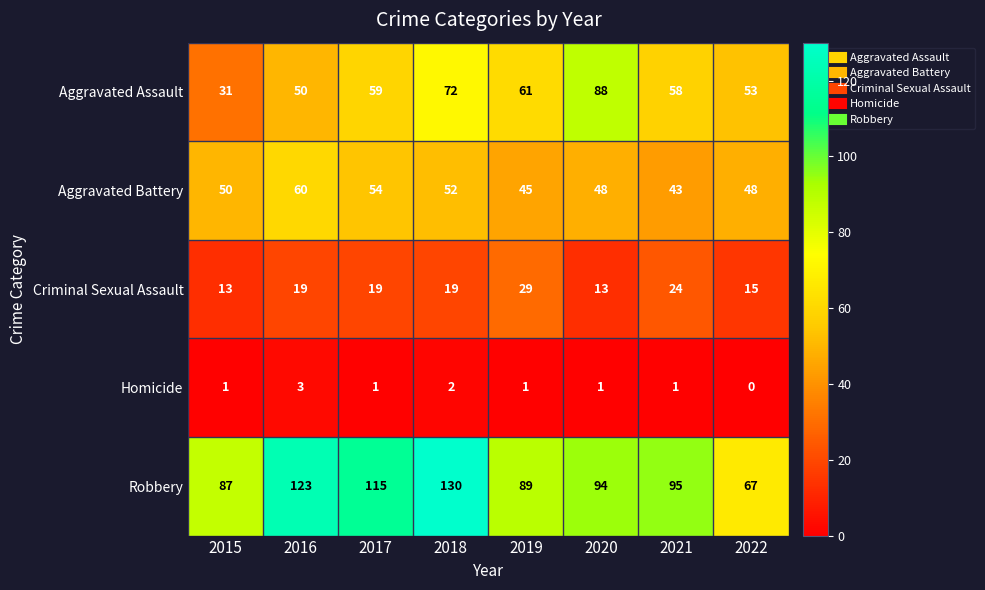

Which series has the widest spread of values?

Robbery